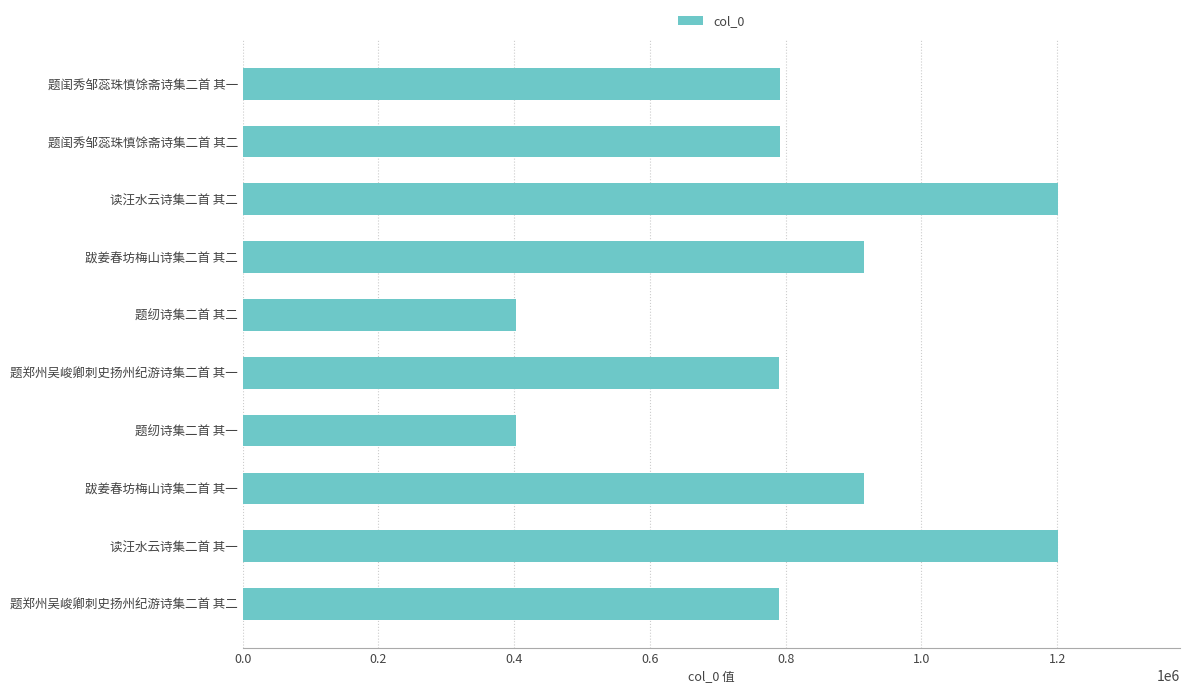

What is the difference between the maximum and minimum values?

798232